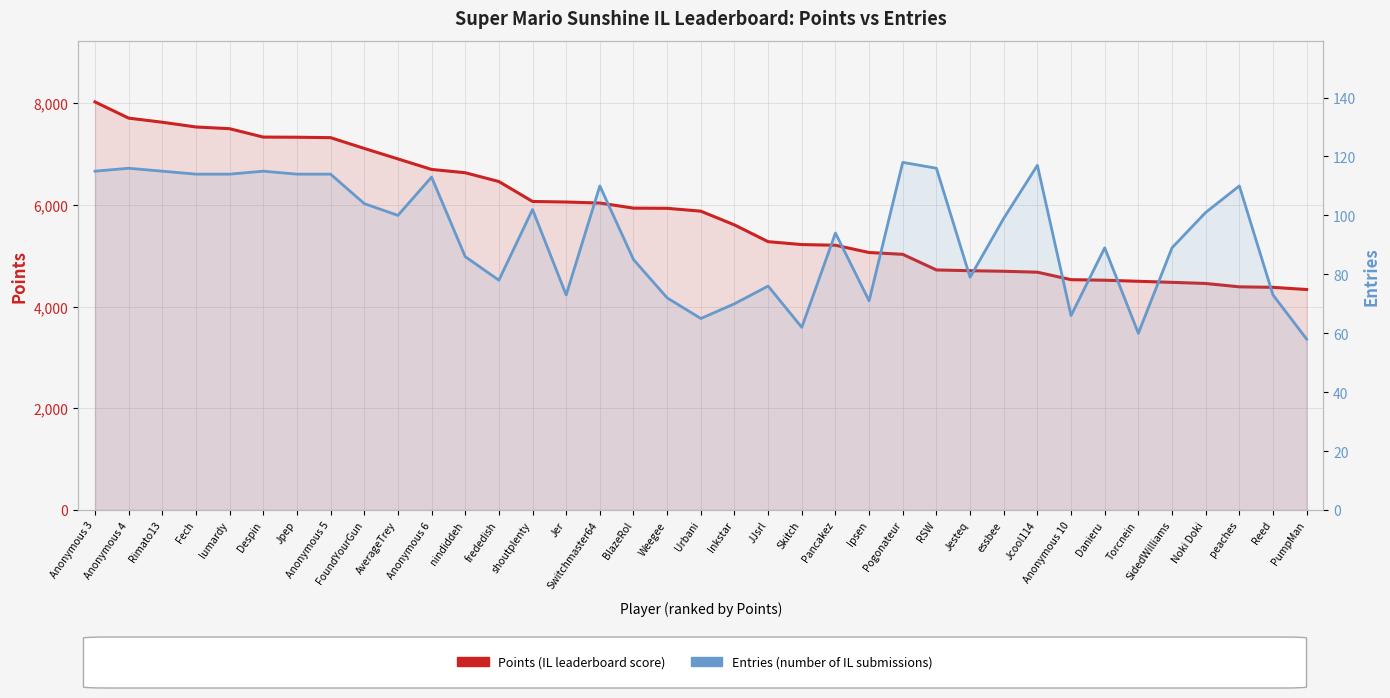

True or false: Entries and Points intersect in this chart.

False